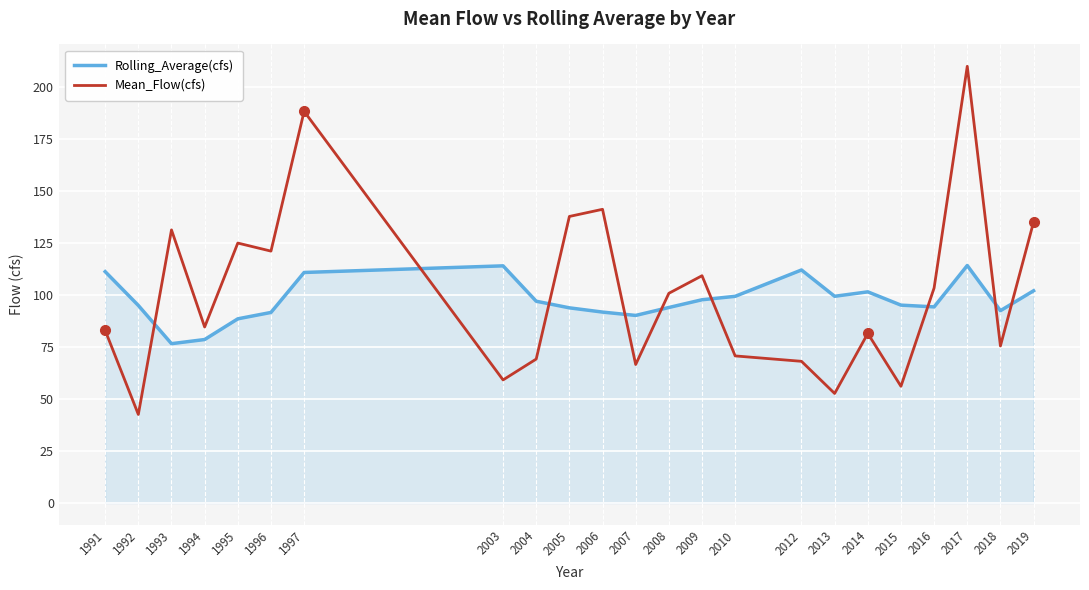

Is it true that Mean_Flow(cfs) equals 137.9 at 2005?

True